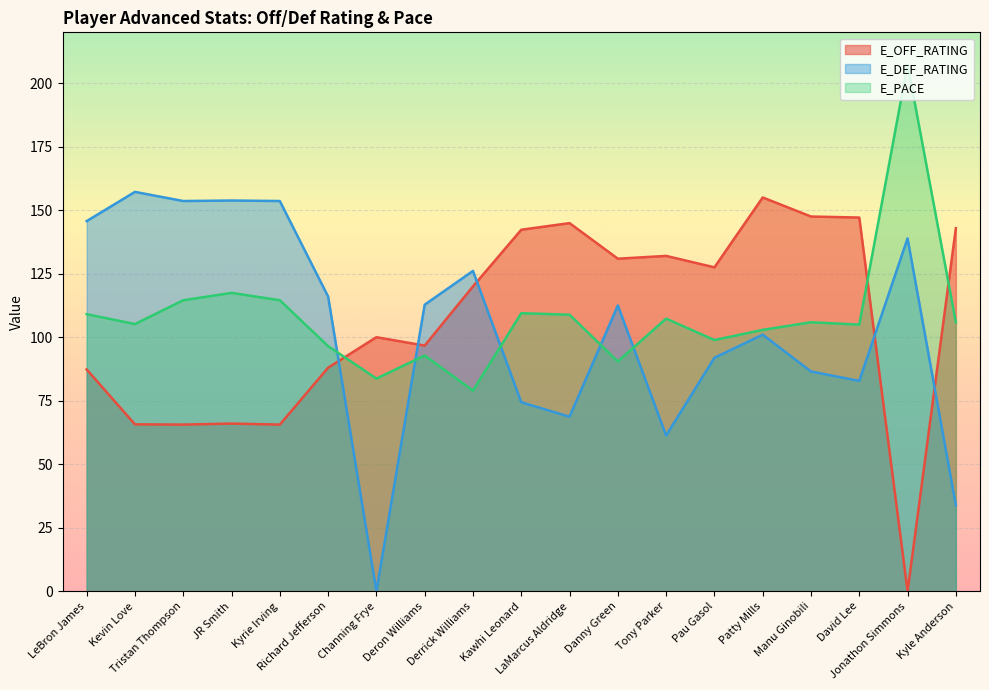

What is the sum of the E_DEF_RATING values at Danny Green and LaMarcus Aldridge?

181.2